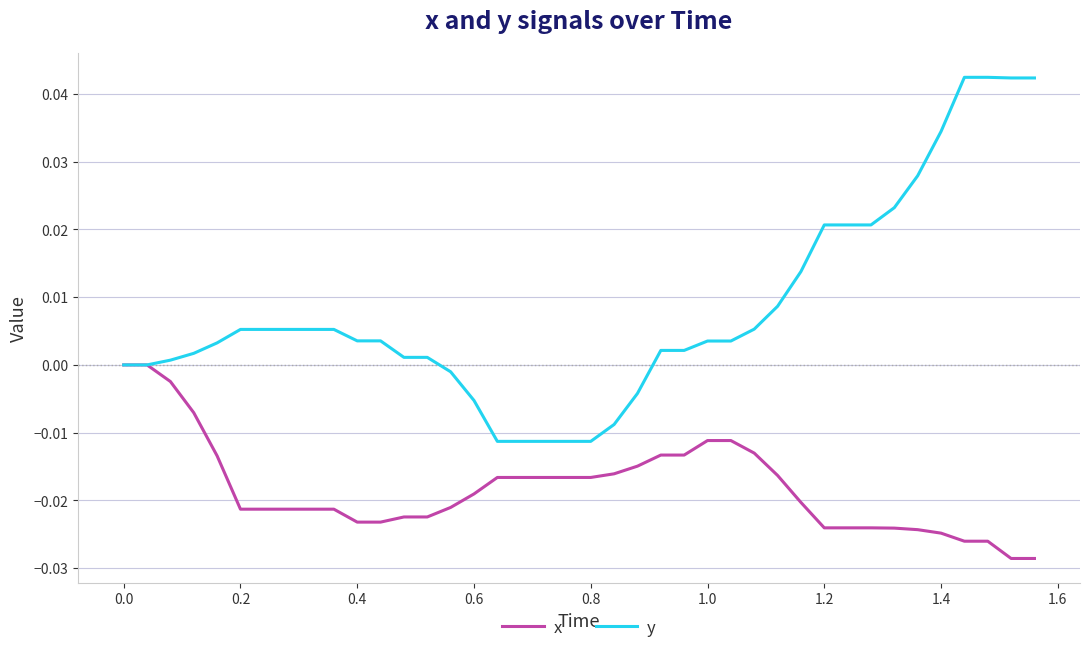

Which series has the largest total across all categories?

y